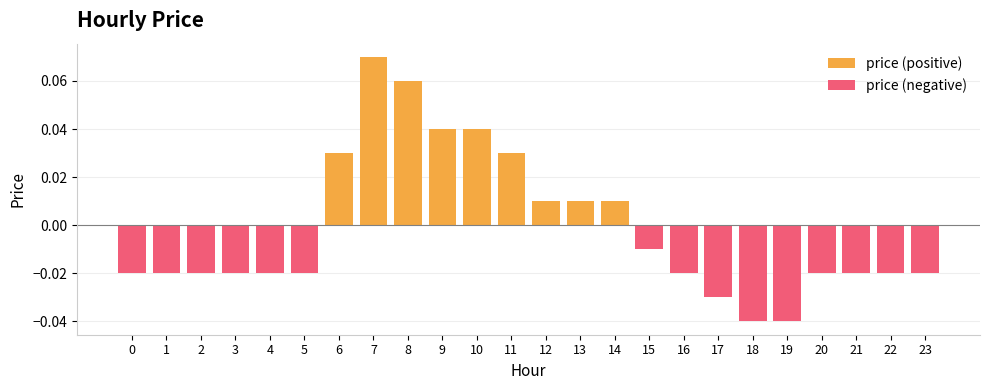

True or false: price (positive) has a value of 0.1 at 10.

False